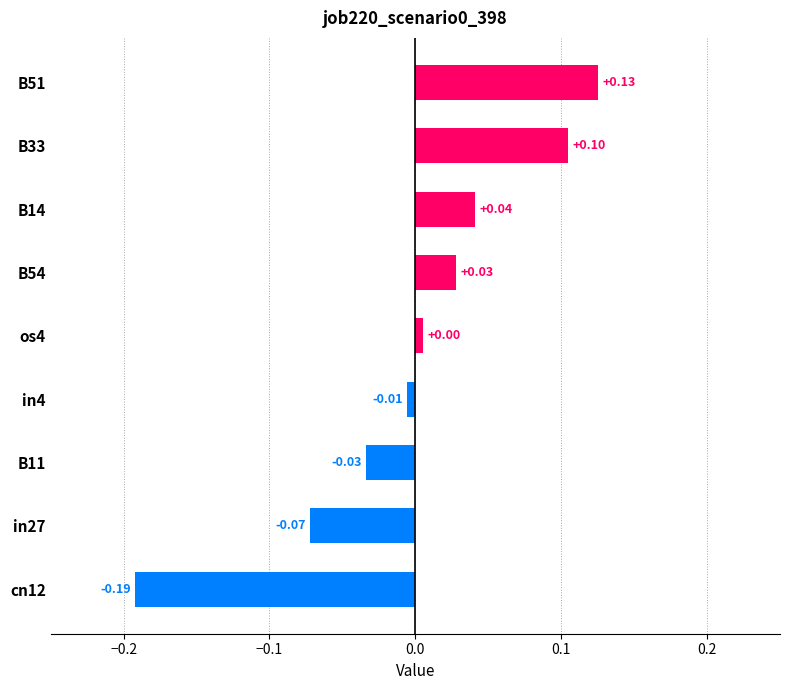

How many series are shown in this chart?

1